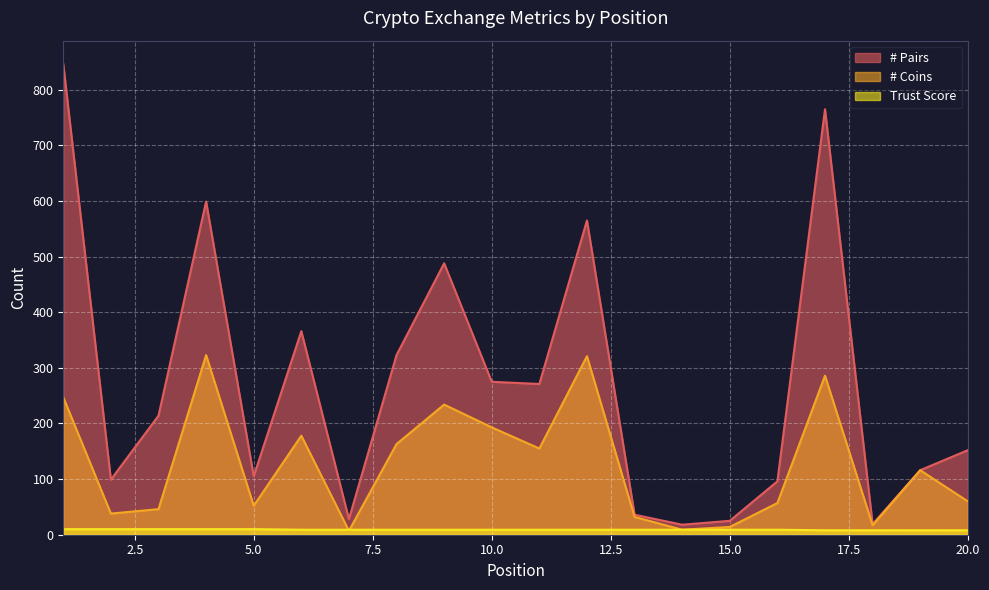

Reading left to right, extract all data points from this chart.

# Pairs: 1=846	2=99	3=214	4=599	5=105	6=366	7=28	8=323	9=488	10=275	11=271	12=565	13=36	14=18	15=25	16=96	17=765	18=19	19=116	20=152
# Coins: 1=247	2=38	3=46	4=323	5=52	6=178	7=7	8=163	9=234	10=193	11=155	12=321	13=32	14=9	15=14	16=57	17=286	18=17	19=116	20=60
Trust Score: 1=10	2=10	3=10	4=10	5=10	6=9	7=9	8=9	9=9	10=9	11=9	12=9	13=9	14=9	15=9	16=9	17=8	18=8	19=8	20=8